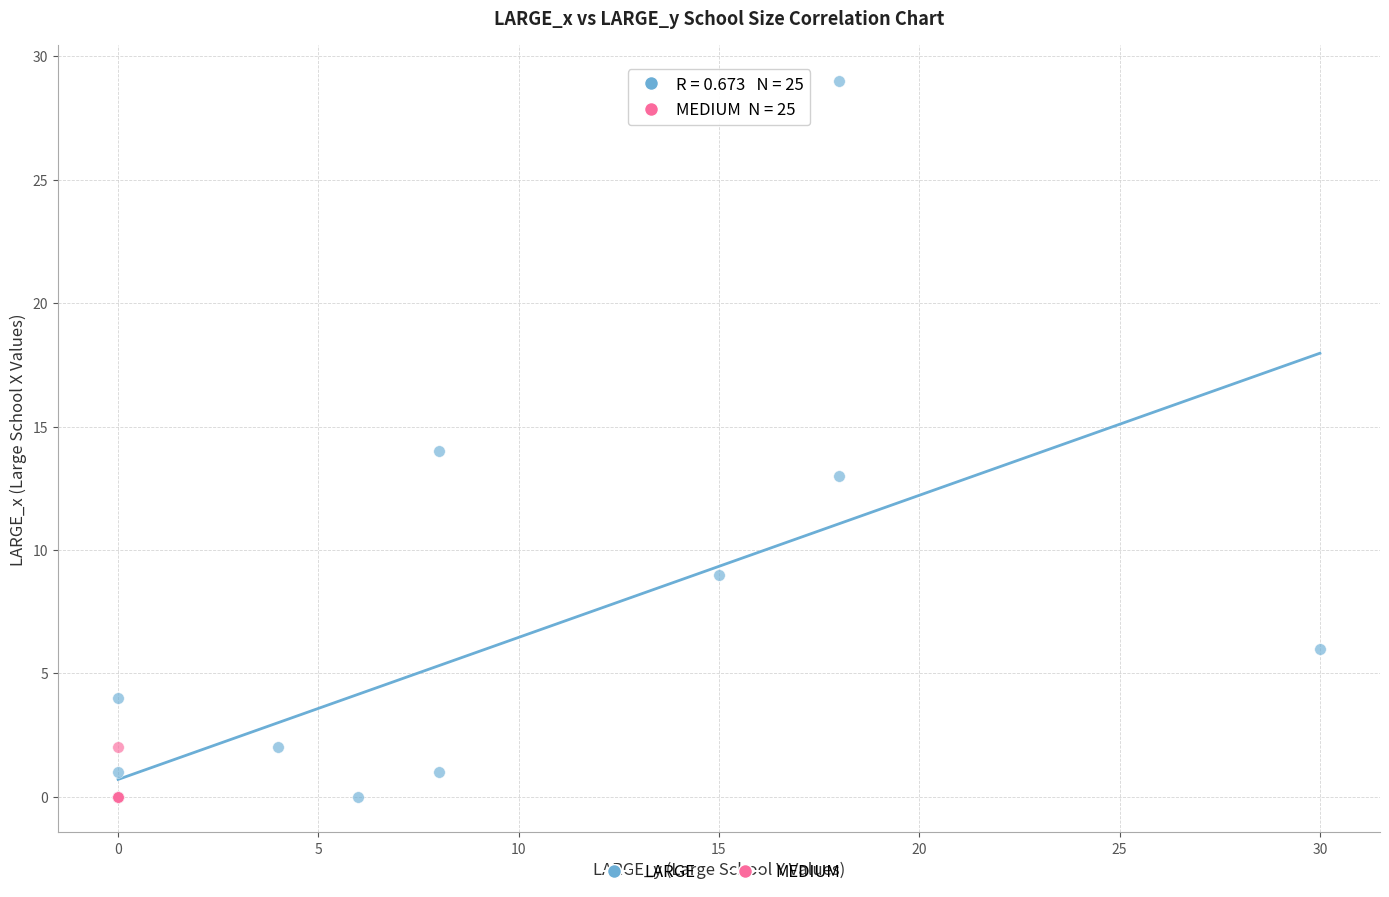

Which series has the widest spread of Y values?

LARGE